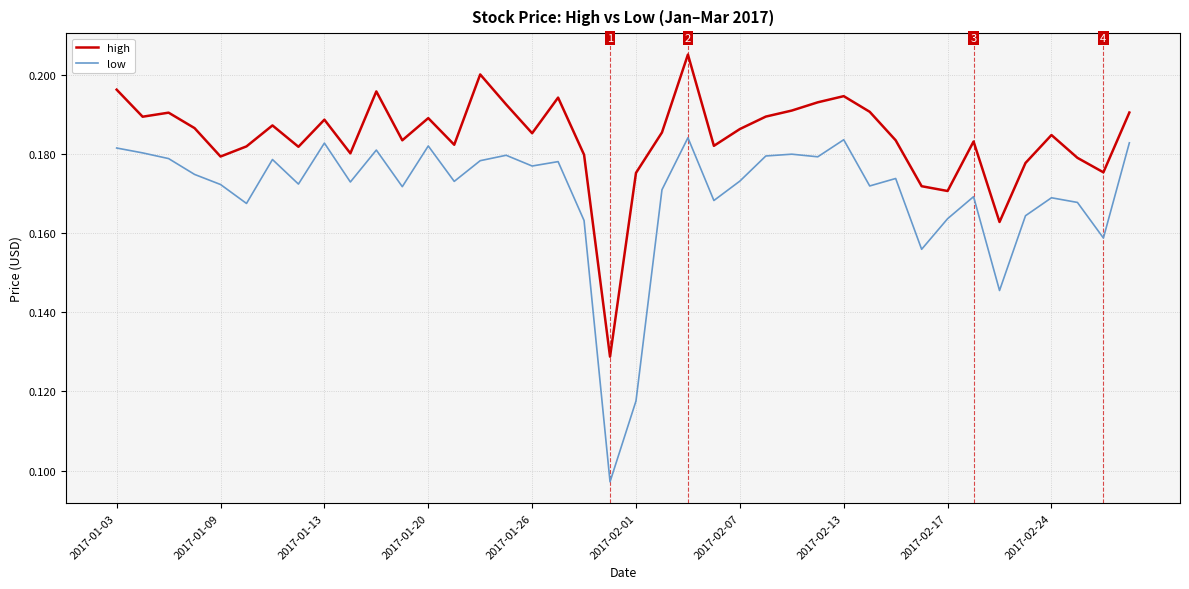

Which series has the widest spread of values?

low